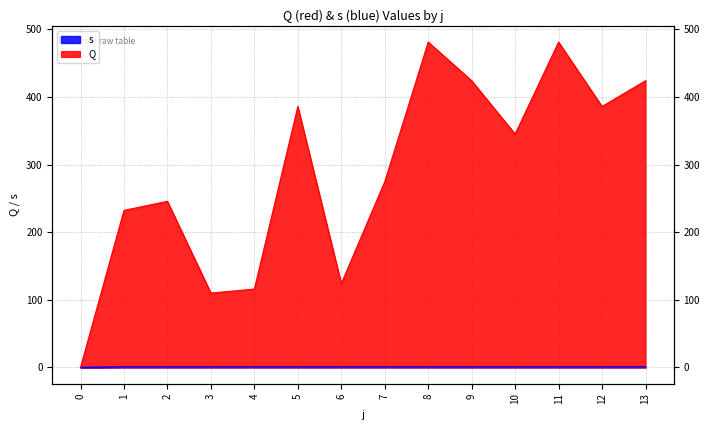

Reading left to right, what are all the values shown in this chart?

Q: 0.0	232.2	245.6	110.0	115.8	385.8	124.0	274.6	481.0	423.8	345.0	481.0	385.8	423.8
s: 0.0	1.0	1.0	1.0	1.0	1.0	1.0	1.0	1.0	1.0	1.0	1.0	1.0	1.0